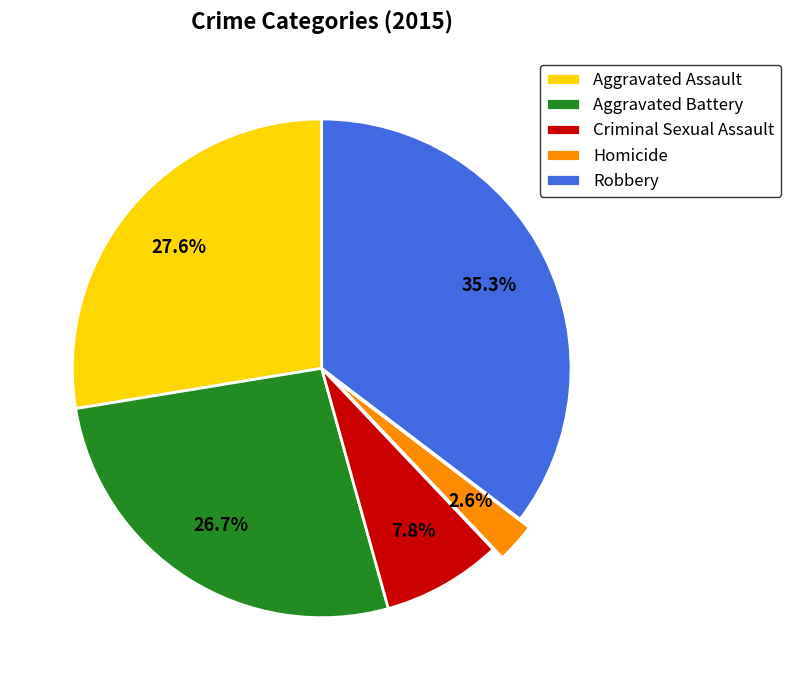

Is there any slice that represents more than half of the pie?

No